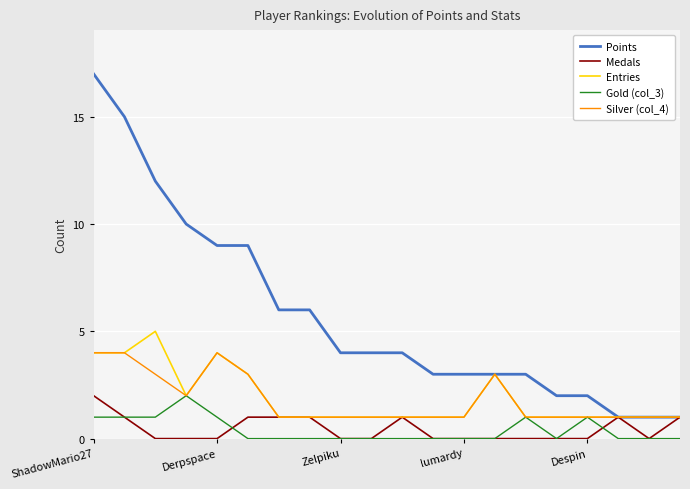

What is the greatest value displayed?

17